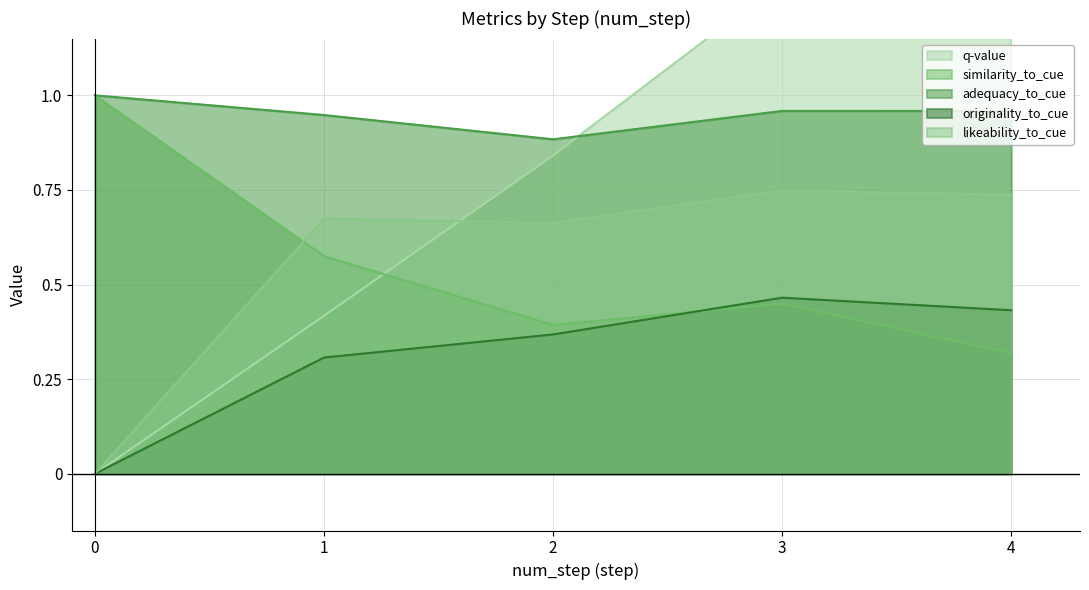

Reading right to left, list all the values displayed in this chart.

q-value: 4=1.8	3=1.3	2=0.8	1=0.4	0=0.0
similarity_to_cue: 4=0.3	3=0.4	2=0.4	1=0.6	0=1.0
adequacy_to_cue: 4=1.0	3=1.0	2=0.9	1=0.9	0=1.0
originality_to_cue: 4=0.4	3=0.5	2=0.4	1=0.3	0=0.0
likeability_to_cue: 4=0.7	3=0.7	2=0.7	1=0.7	0=0.0